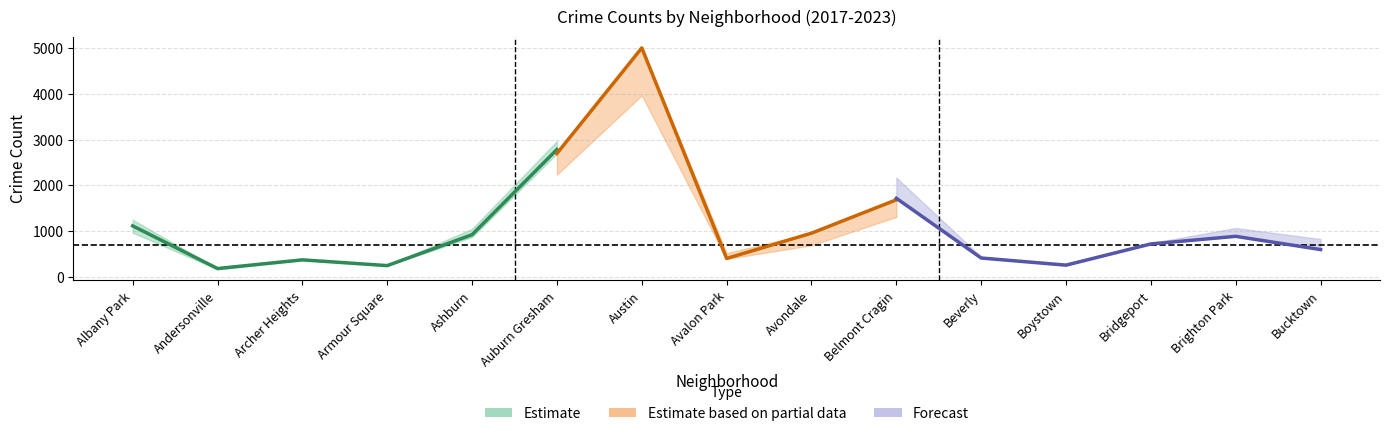

Reading right to left, what are all the values shown in this chart?

2019: 694	828	568	287	385	1687	957	405	5008	2700	872	249	368	166	968
2022: 599	888	722	258	414	1720	953	522	4761	2702	797	251	440	157	926
2017: 795	879	697	188	403	2066	1107	508	5096	2973	1053	250	391	171	1252
2021: 435	664	474	173	264	1313	692	395	3970	2237	629	193	303	123	767
2018: 704	870	616	224	386	1736	1142	401	5163	2787	924	248	374	184	1117
2023: 829	1070	741	289	439	2170	1153	541	5076	2990	1102	291	515	202	1145